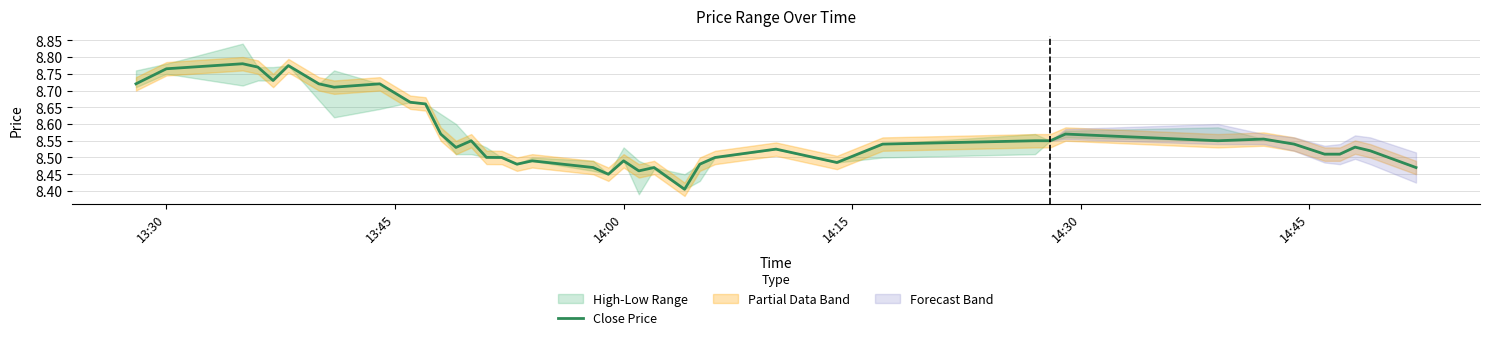

What is the difference between the maximum and second lowest values?

0.3